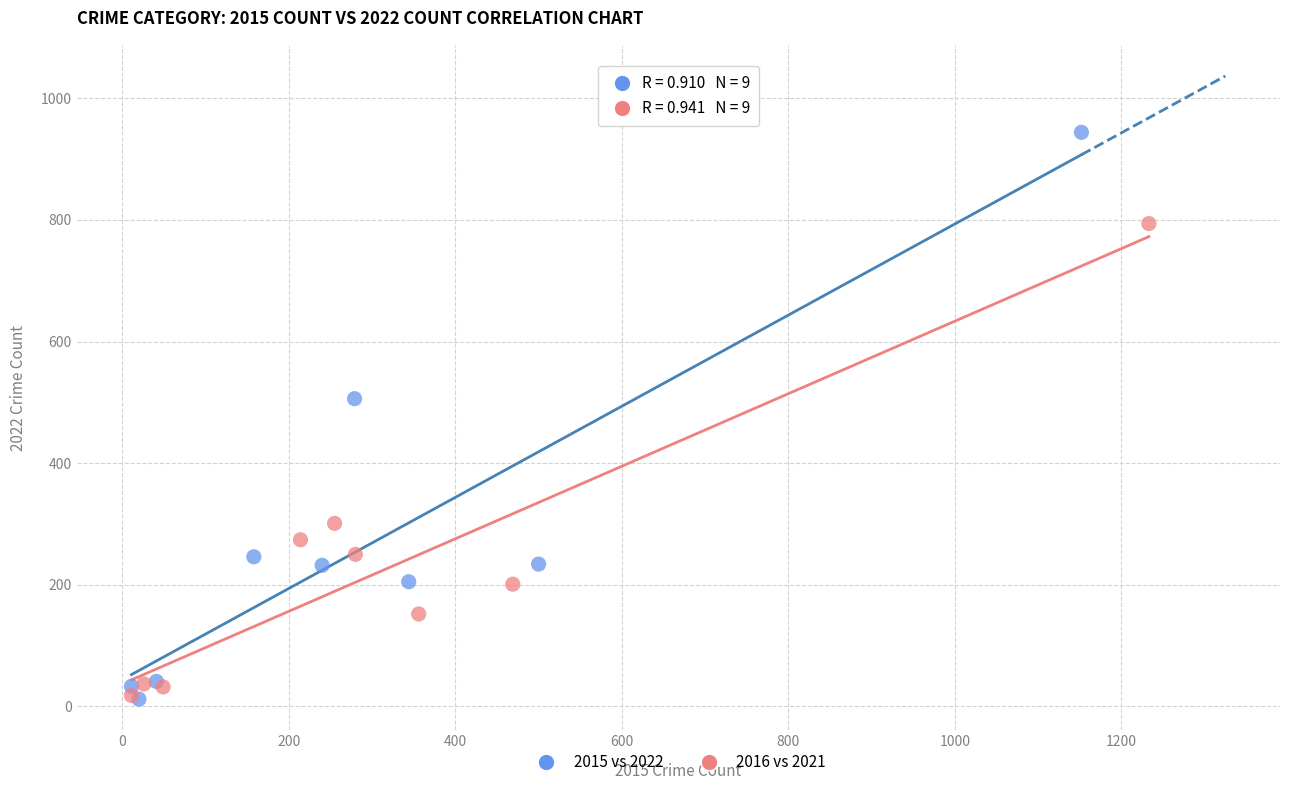

Which series contains the highest Y value?

2015 vs 2022